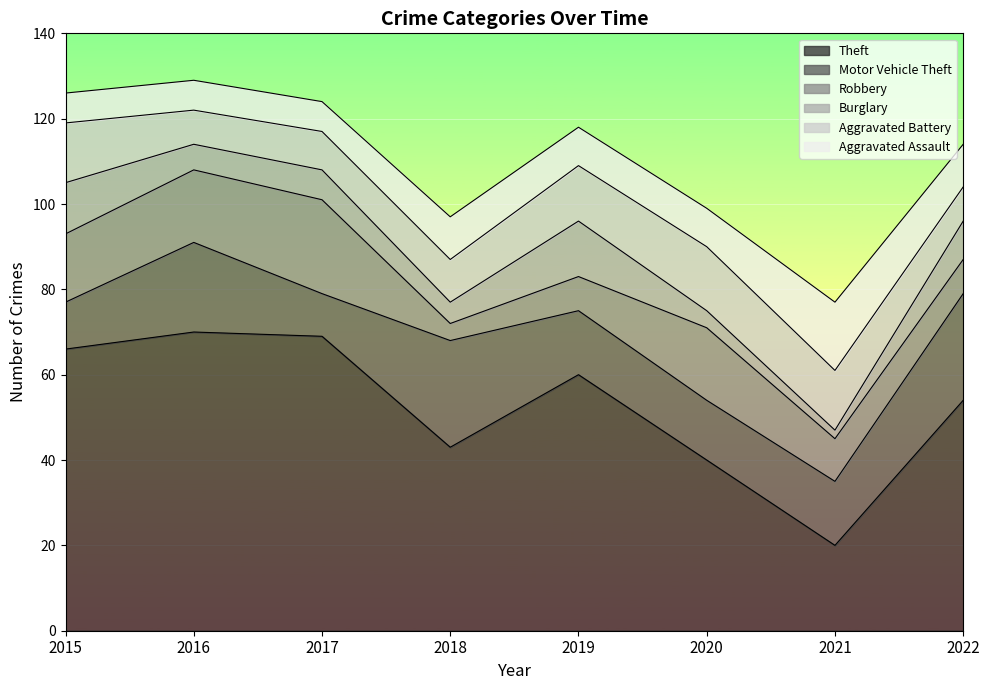

How many data points in Aggravated Assault are above 9?

3